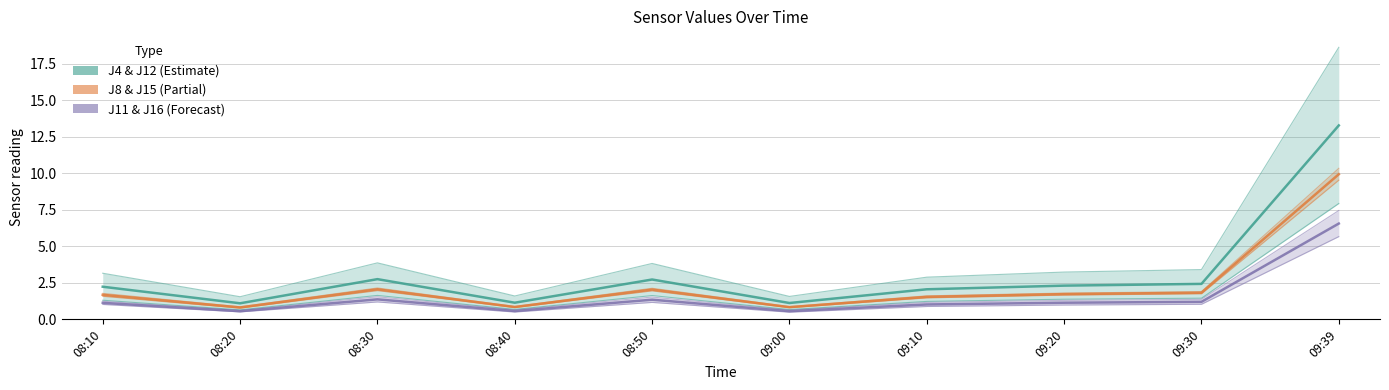

How many values in the J4 & J12 (Estimate) series exceed 2?

7